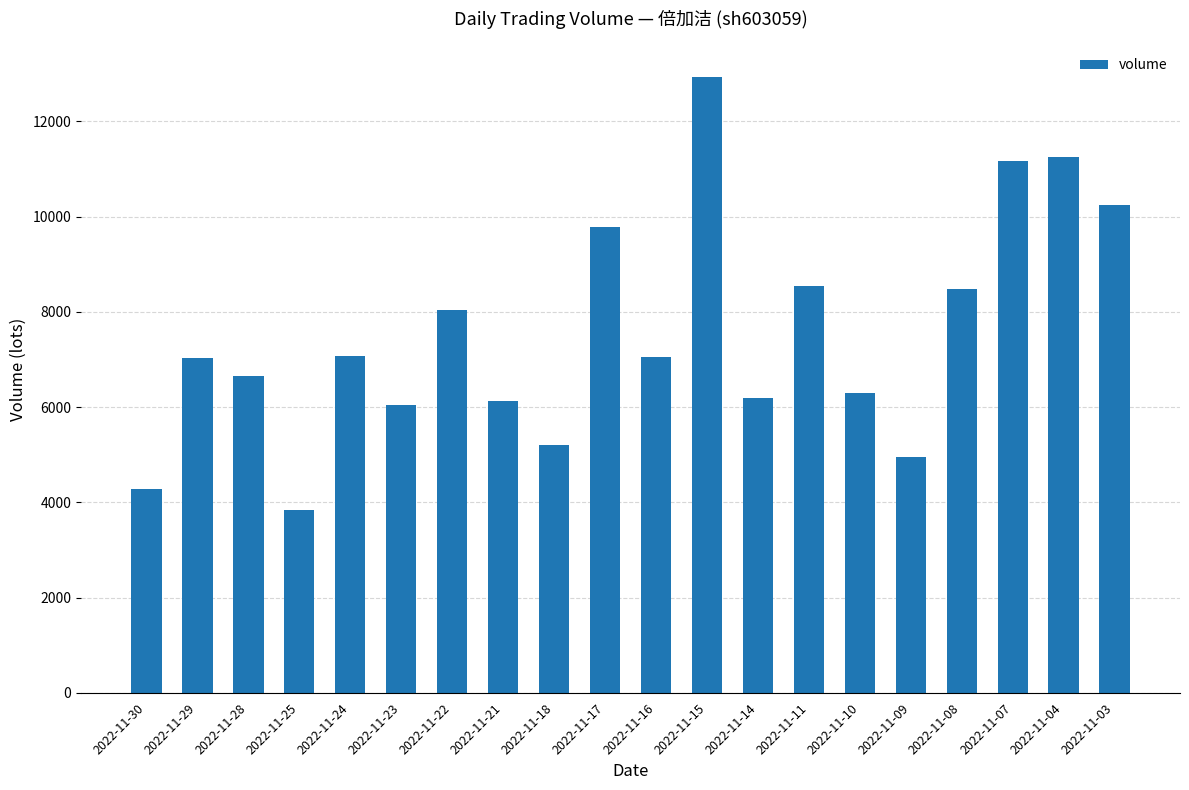

Which label corresponds to the largest value in the chart?

2022-11-15